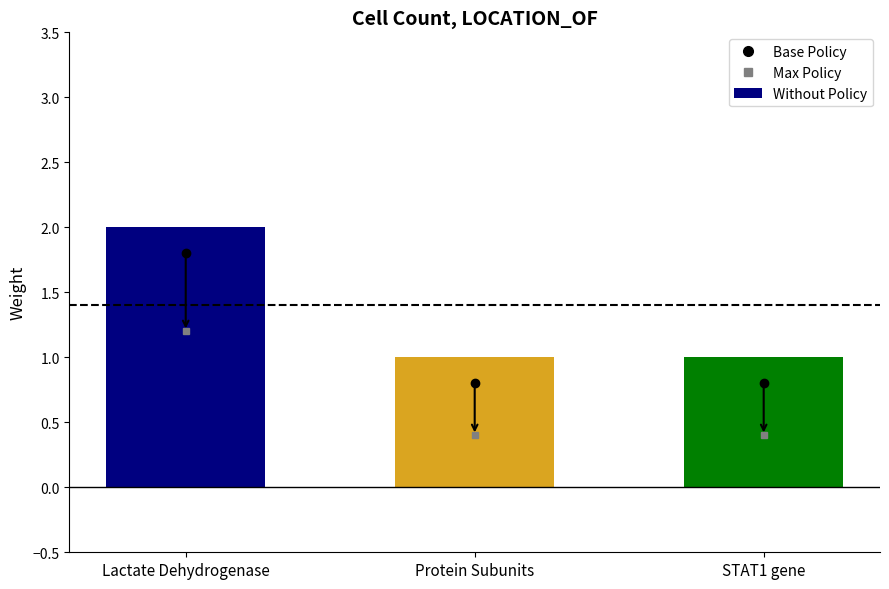

Count the number of categories in the chart.

3